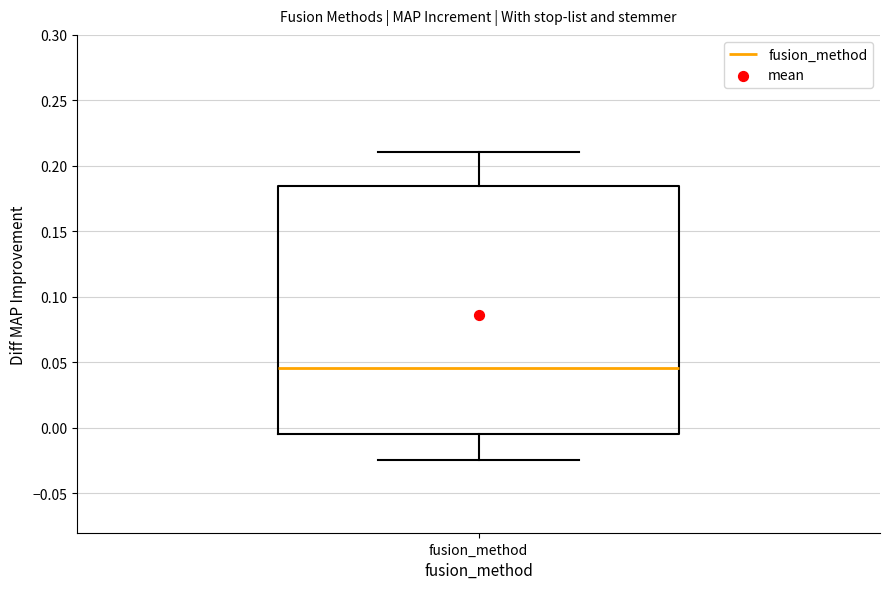

Transcribe this box plot: give where the median line is, the range the box spans, and where the two whiskers end, as read against the y-axis. The values are not printed on the chart, so give them approximately, as read against the axis.

median 0.045, box -0.005 to 0.185, whiskers -0.025 to 0.210